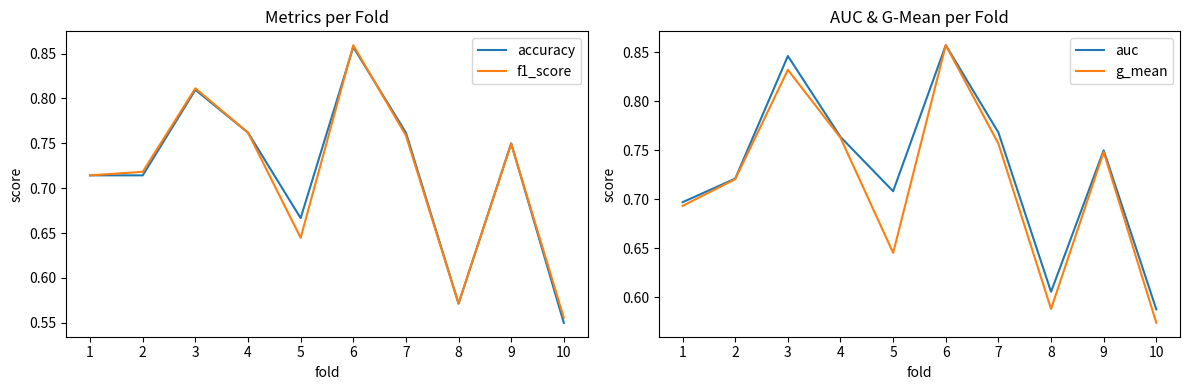

Which series has the largest range (max minus min)?

accuracy